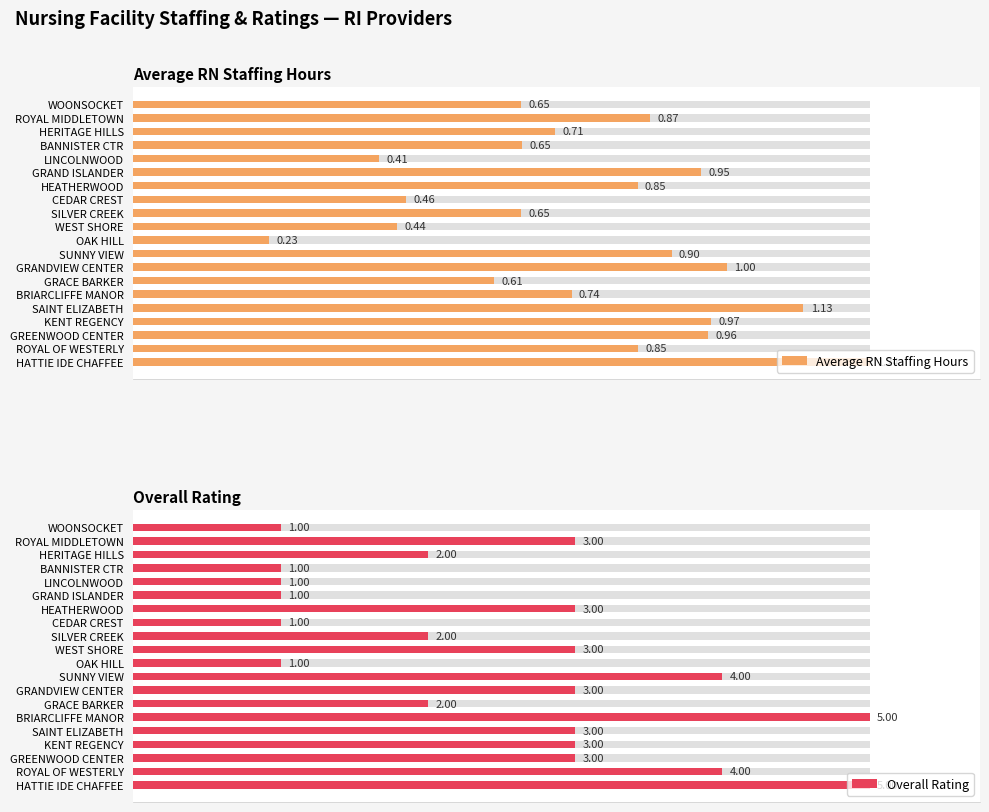

Which series has the largest range (max minus min)?

Average RN Staffing Hours